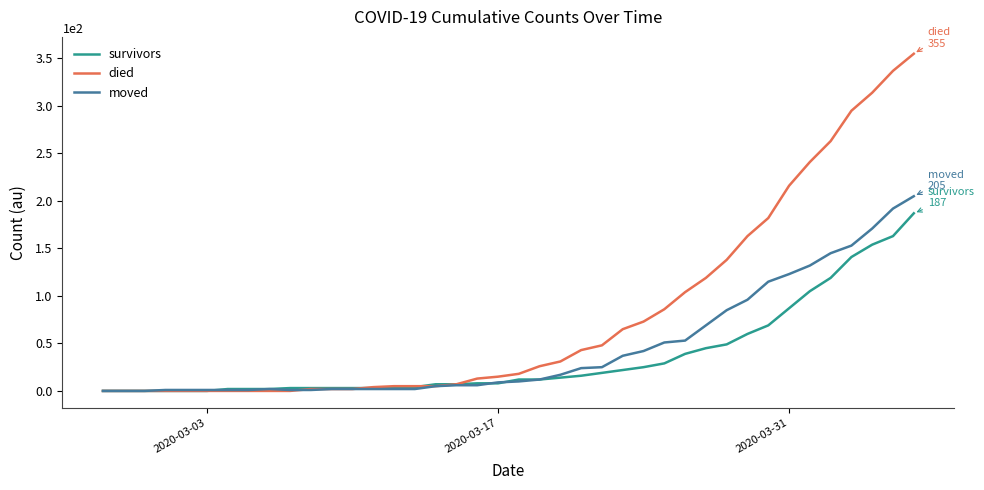

Which series has the widest spread of values?

died